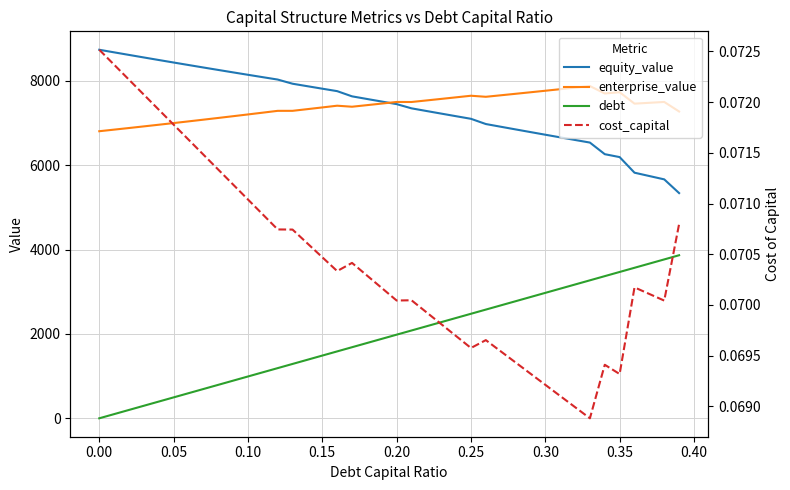

Which series has the largest total across all categories?

enterprise_value